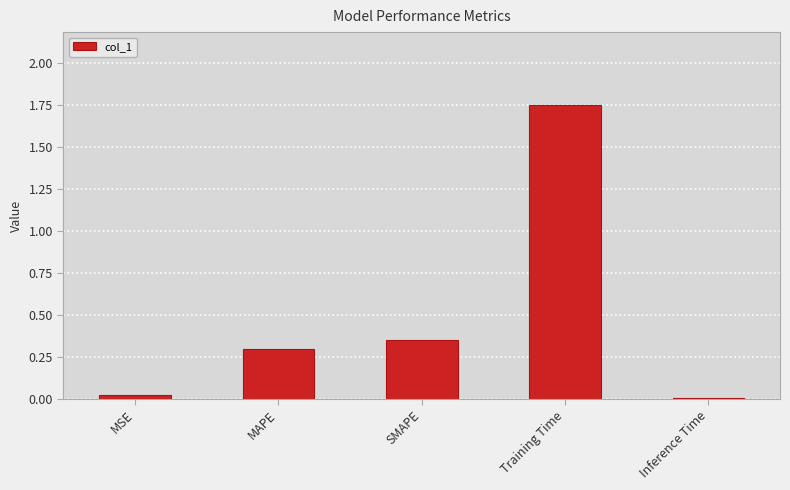

What position from the left is MAPE?

2